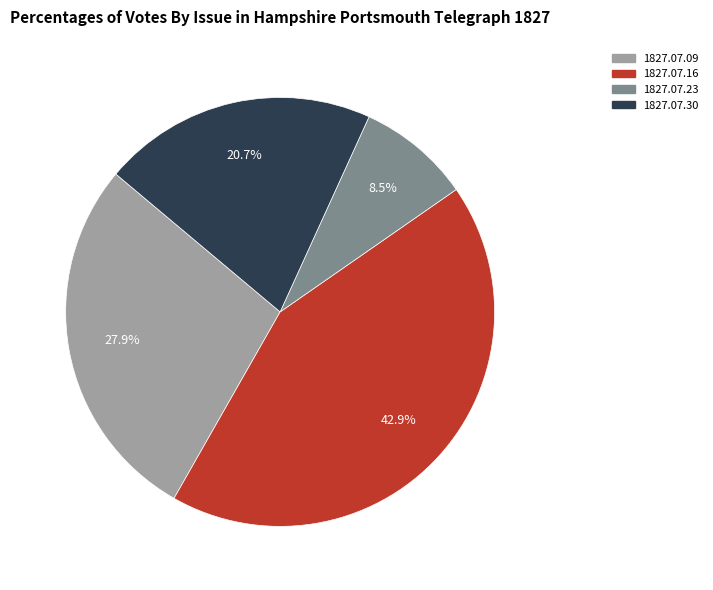

Does any single category account for the majority?

No